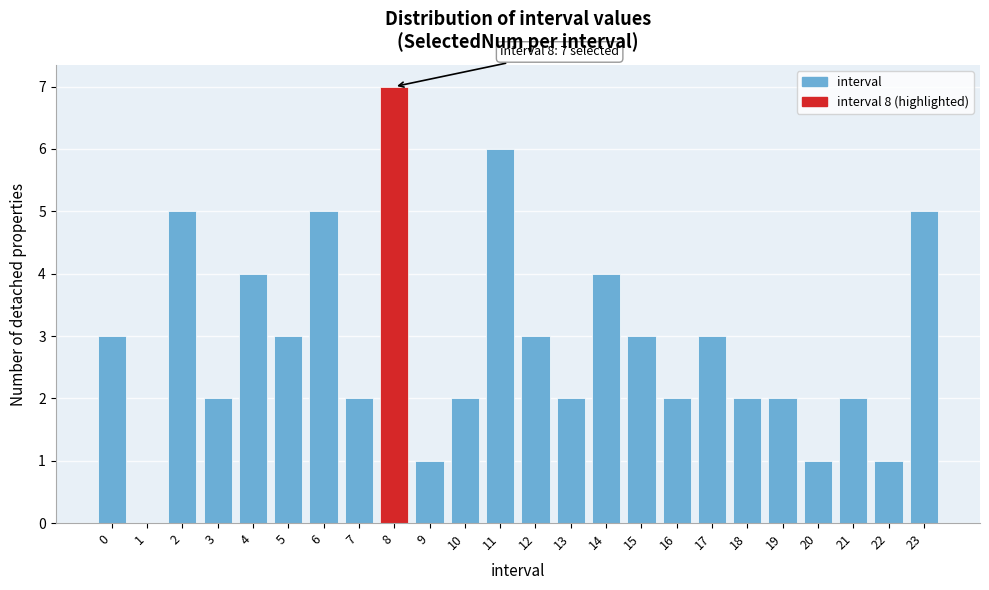

Reading left to right, extract all data points from this chart.

0=3	1=0	2=5	3=2	4=4	5=3	6=5	7=2	8=7	9=1	10=2	11=6	12=3	13=2	14=4	15=3	16=2	17=3	18=2	19=2	20=1	21=2	22=1	23=5